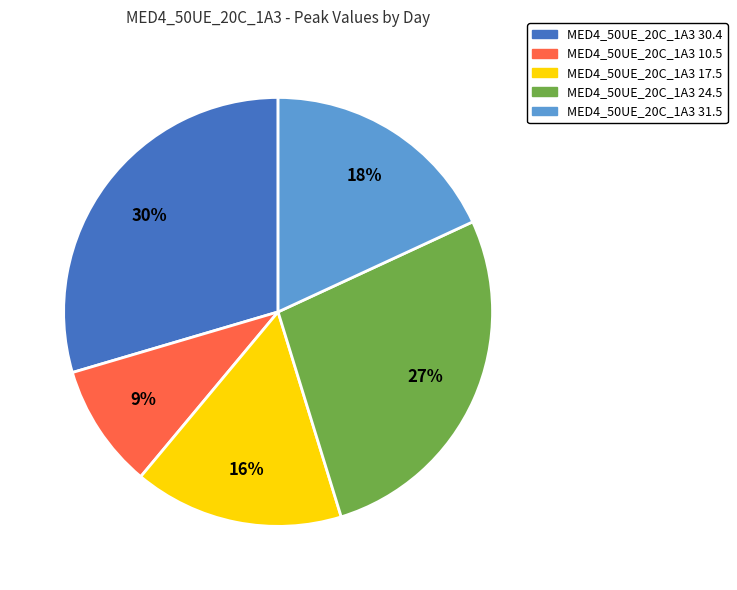

Is it true that MED4_50UE_20C_1A3 24.5 is 35% of the pie?

False